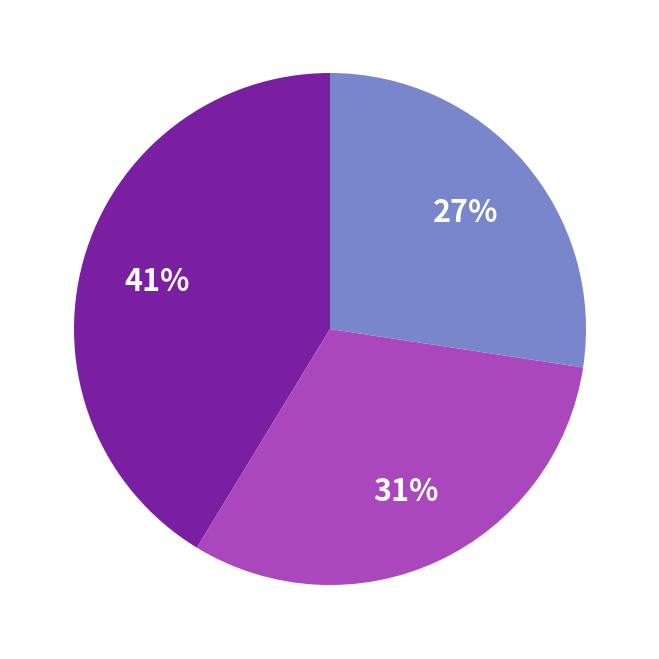

Count the number of slices in the pie.

3